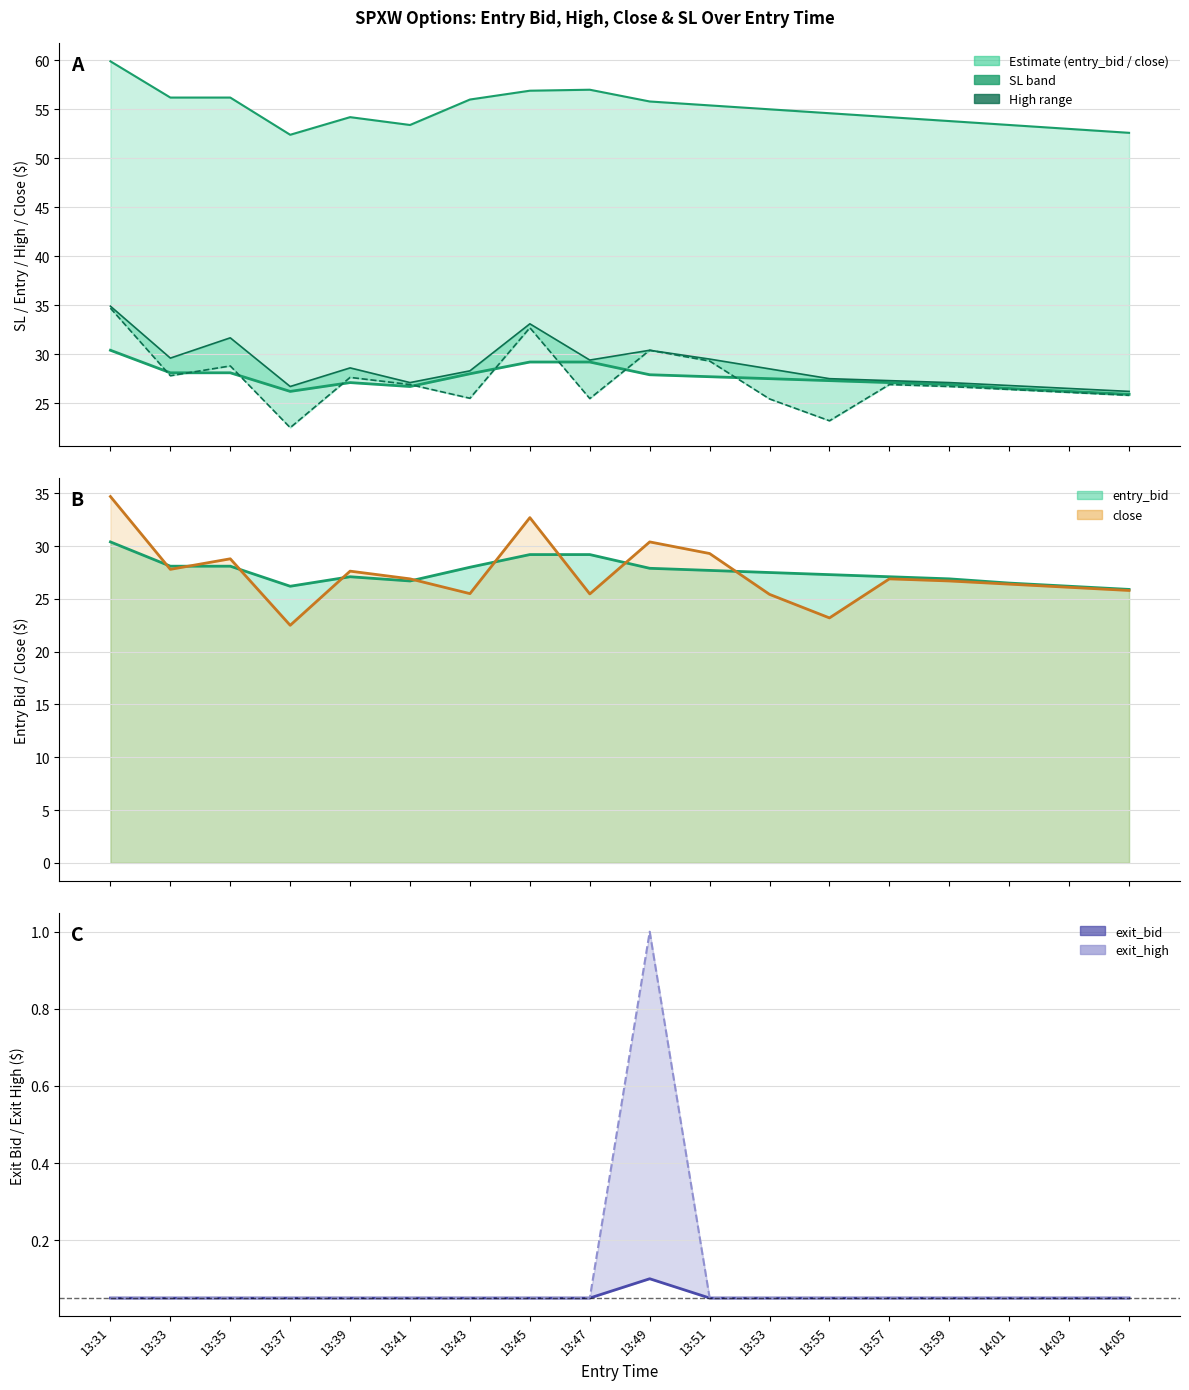

At which category does entry_bid reach its first local valley?

13:37